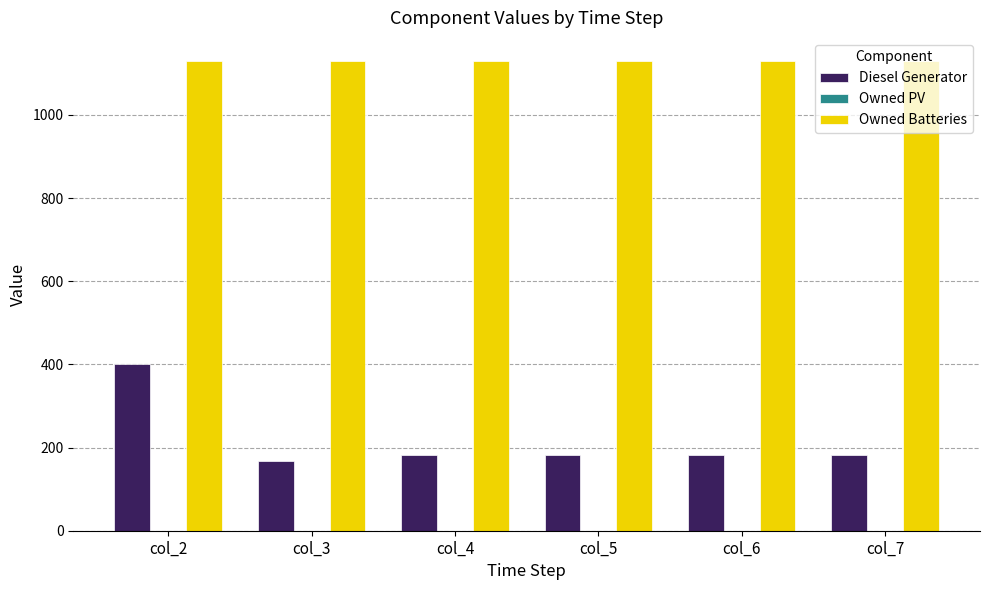

What is the average value of the Diesel Generator series?

216